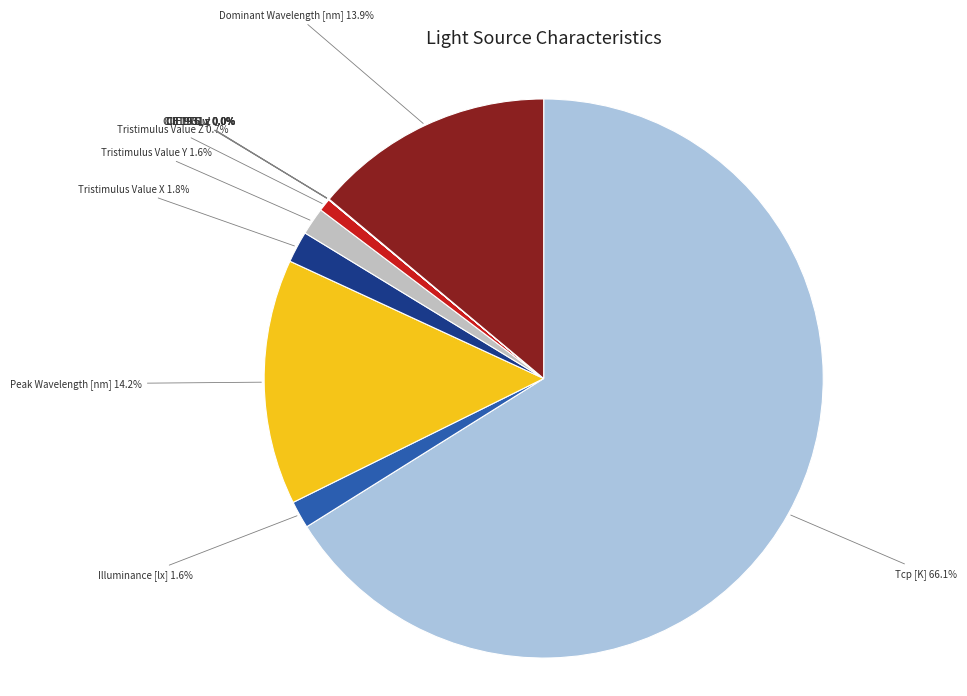

Is it true that Tristimulus Value X is 15% of the pie?

False